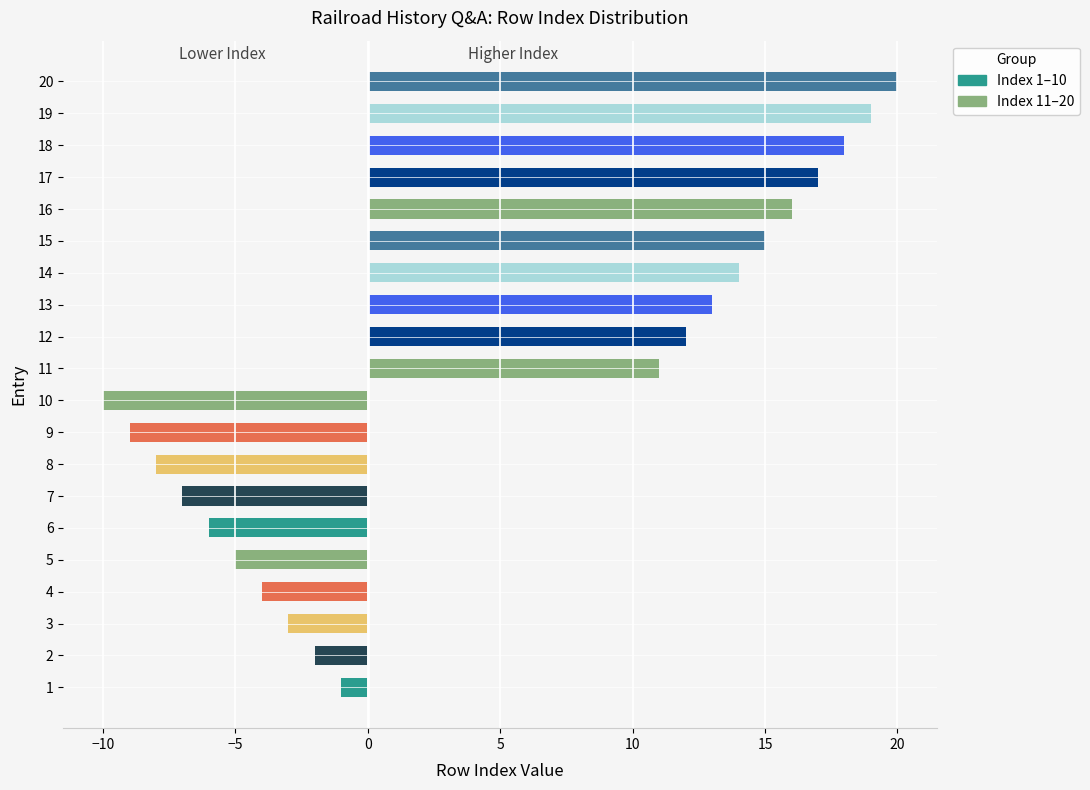

Where does the Index 11–20 series first go above 11?

12